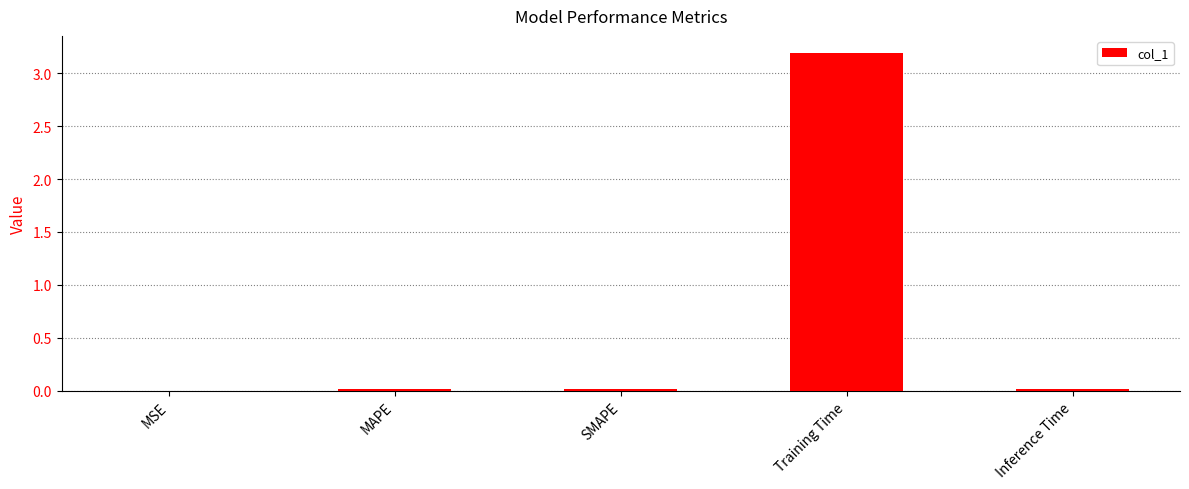

Which has a higher value, Training Time or SMAPE?

Training Time